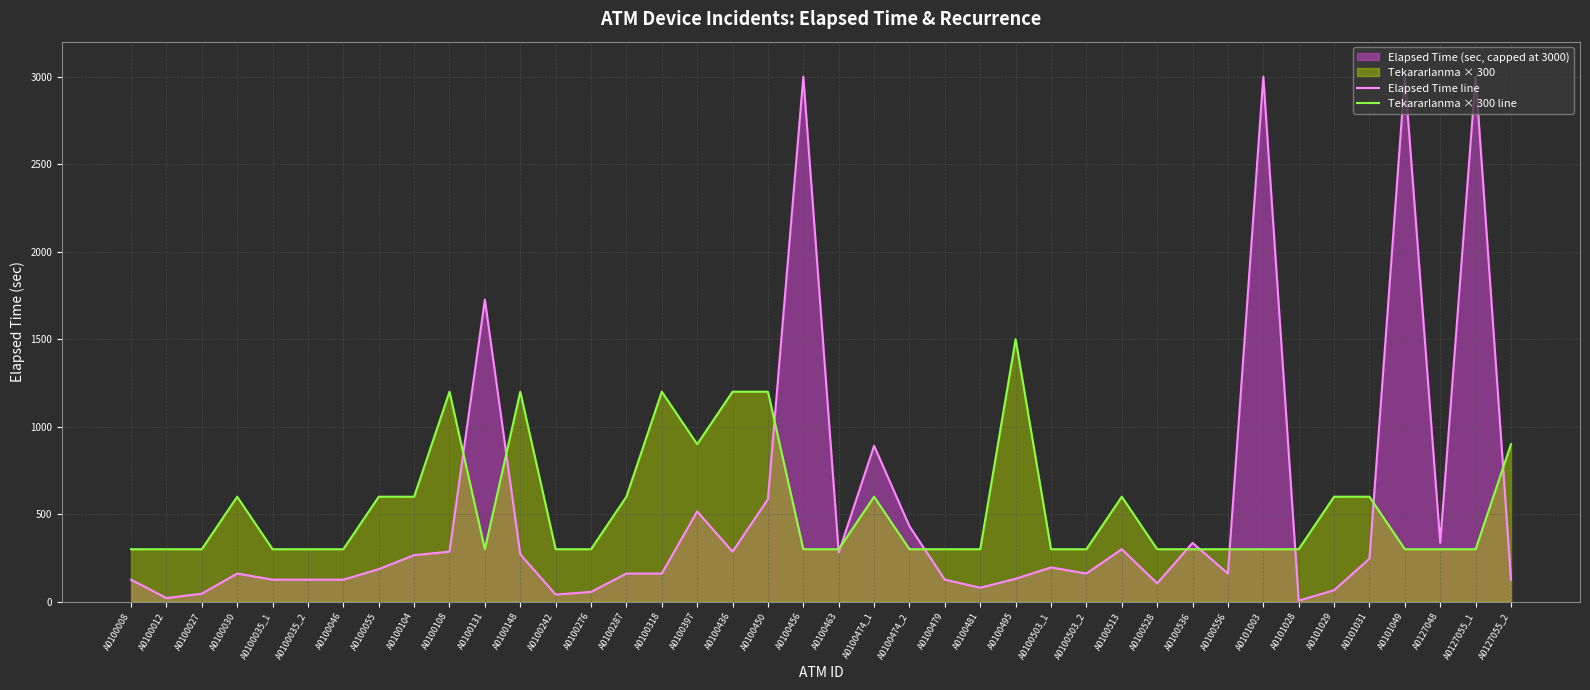

At which category does Elapsed Time line reach its first local peak?

A0100030